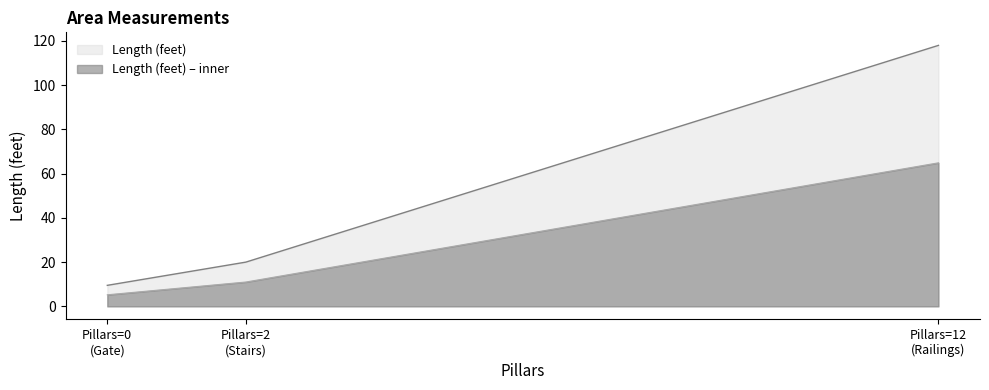

Count the number of values greater than 20.

1